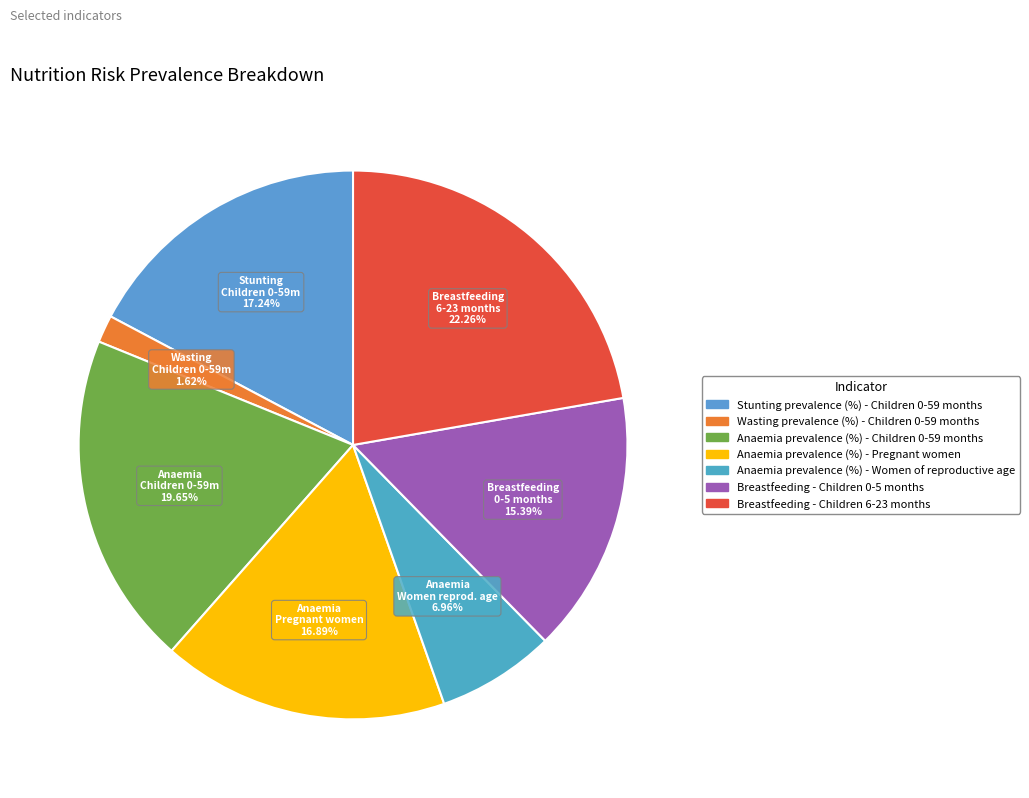

Count the number of slices in the pie.

7